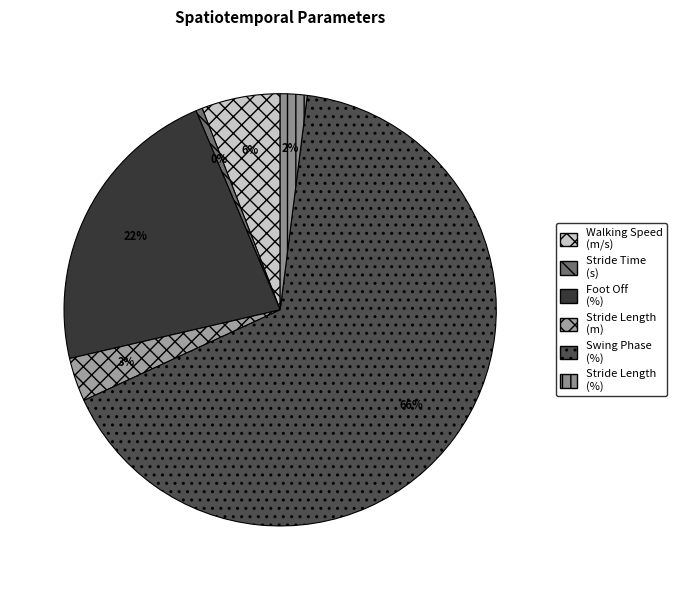

Rank the categories by value from lowest to highest.

Stride Time (s), Stride Length (%), Stride Length (m), Walking Speed (m/s), Foot Off (%), Swing Phase (%)